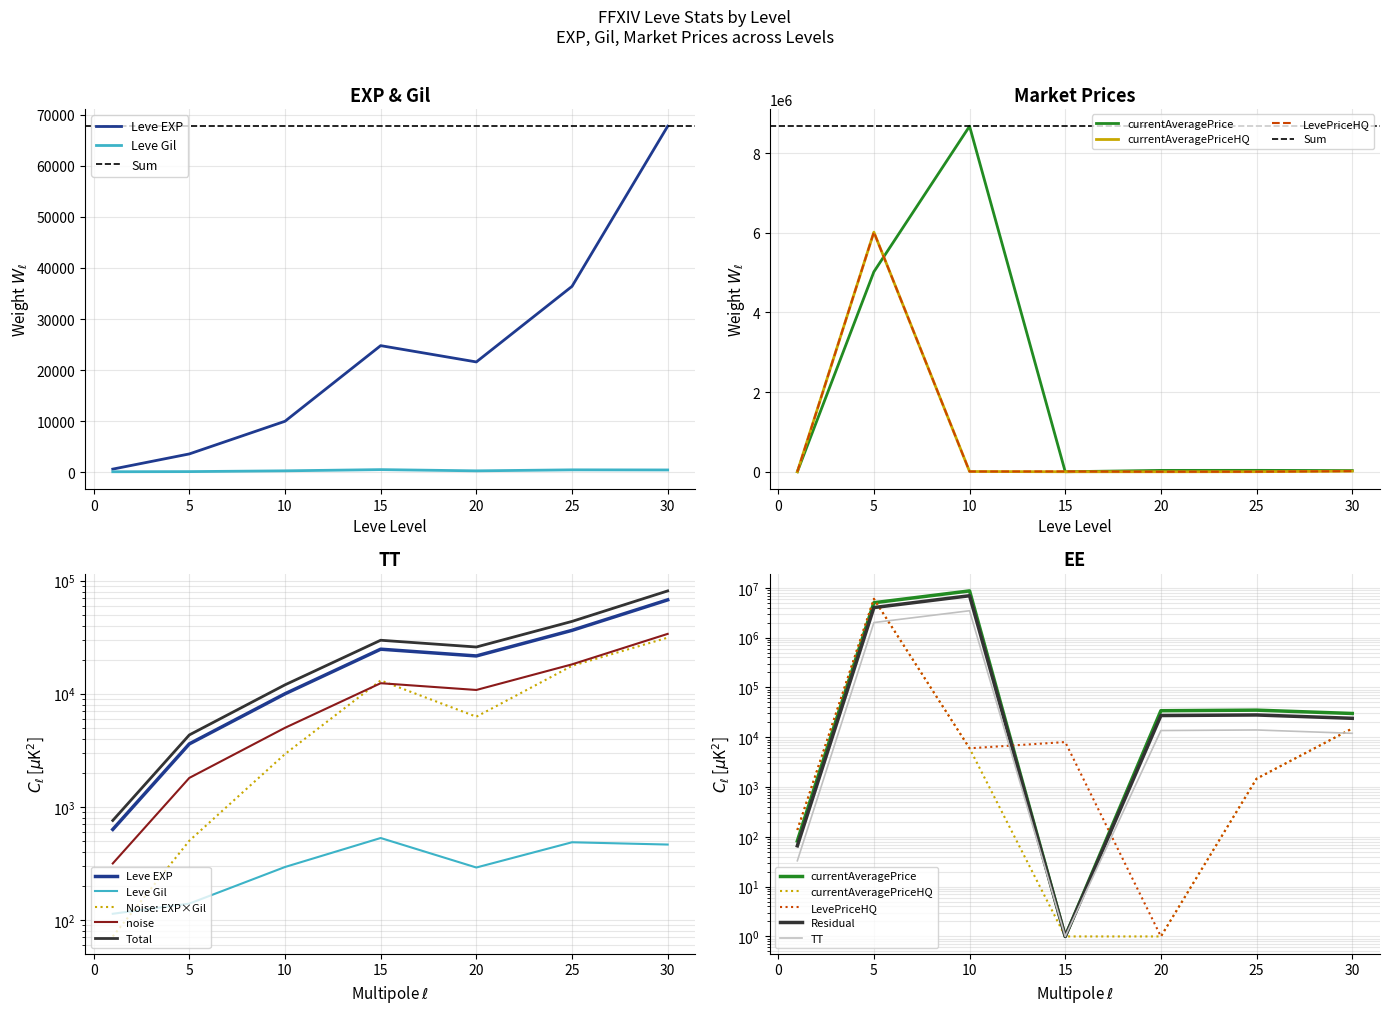

How many lines are shown in the chart?

5